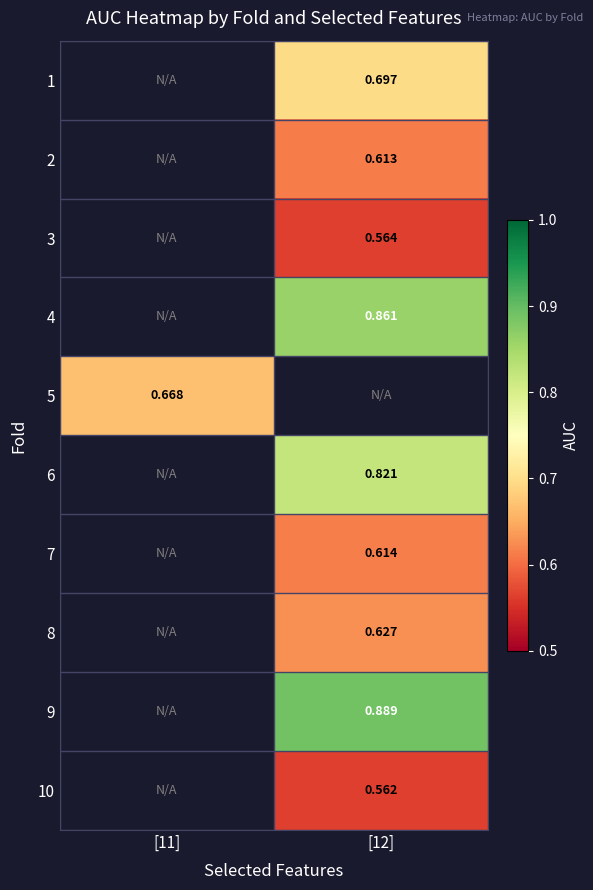

The 1 series shows 0.7 at [12]. True or false?

True